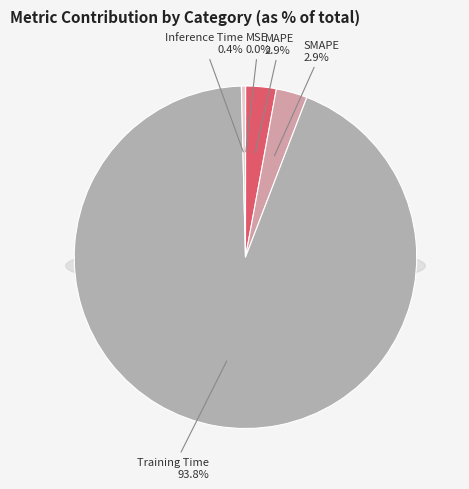

To the nearest percent, what is the combined percentage of Training Time and SMAPE?

97%